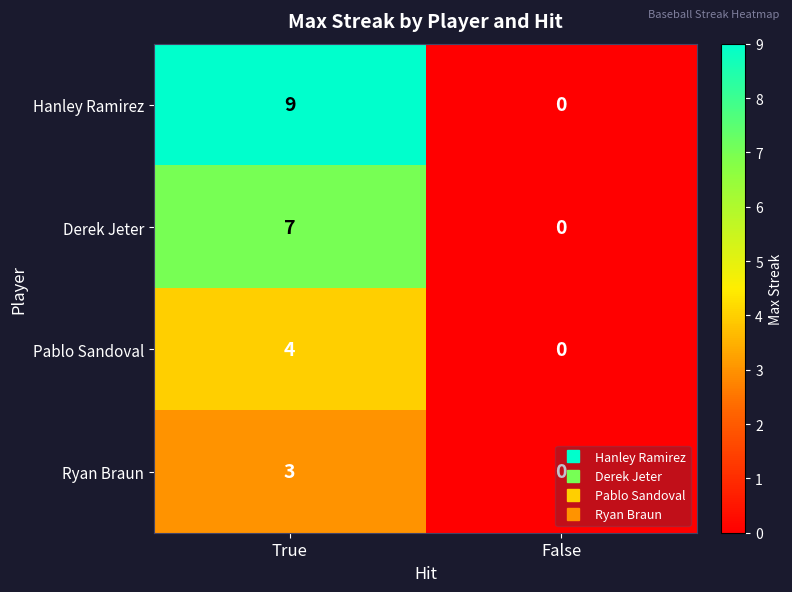

What is the difference between the maximum and minimum values in the Hanley Ramirez series?

9